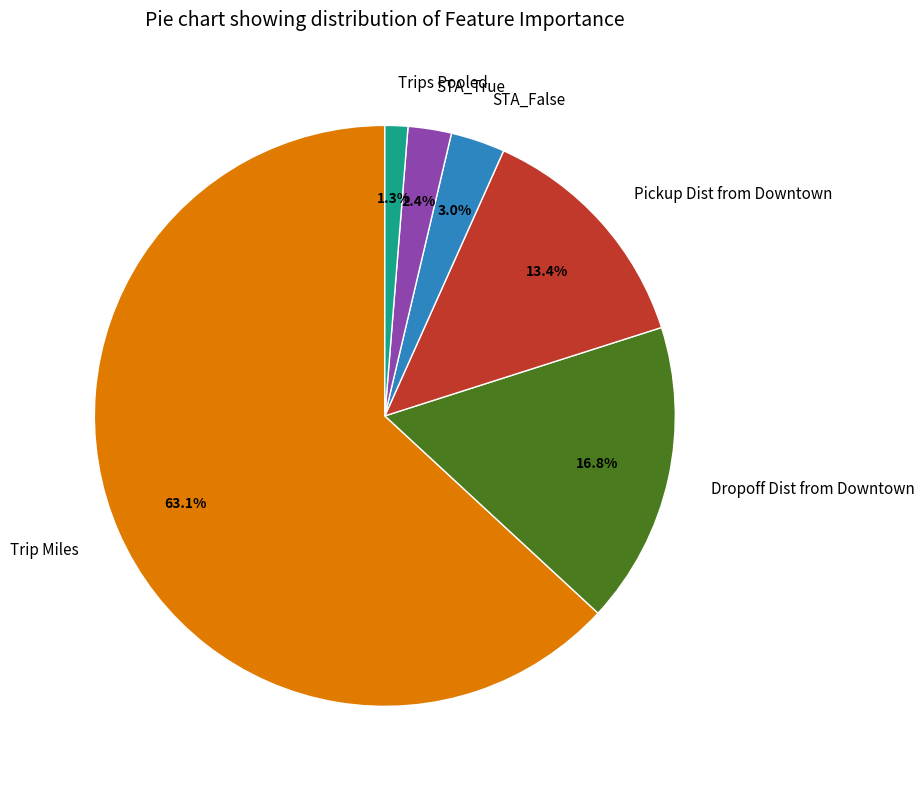

Is it true that Trip Miles is 63% of the pie?

True